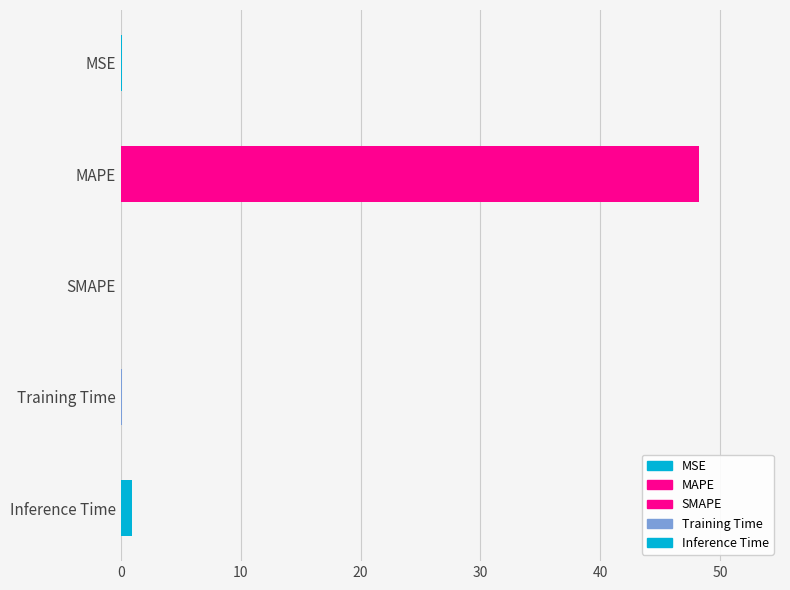

The value at MSE is 0.0. True or false?

False